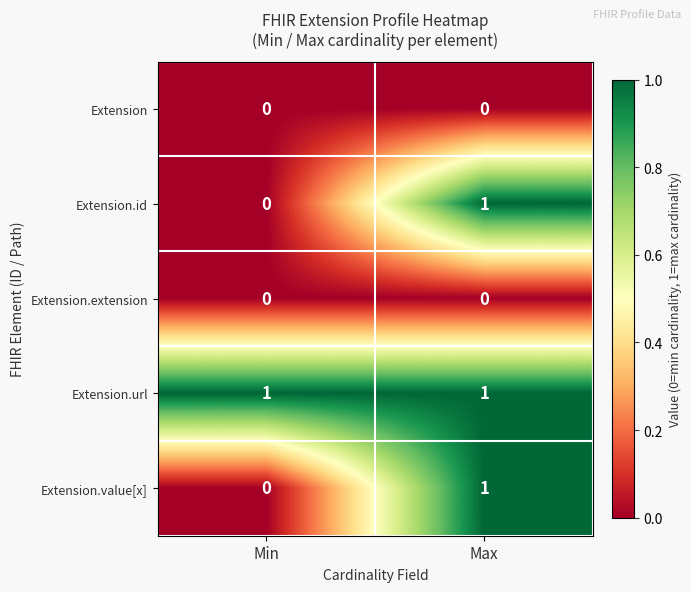

The value of Extension.id at Min is 1. True or false?

False